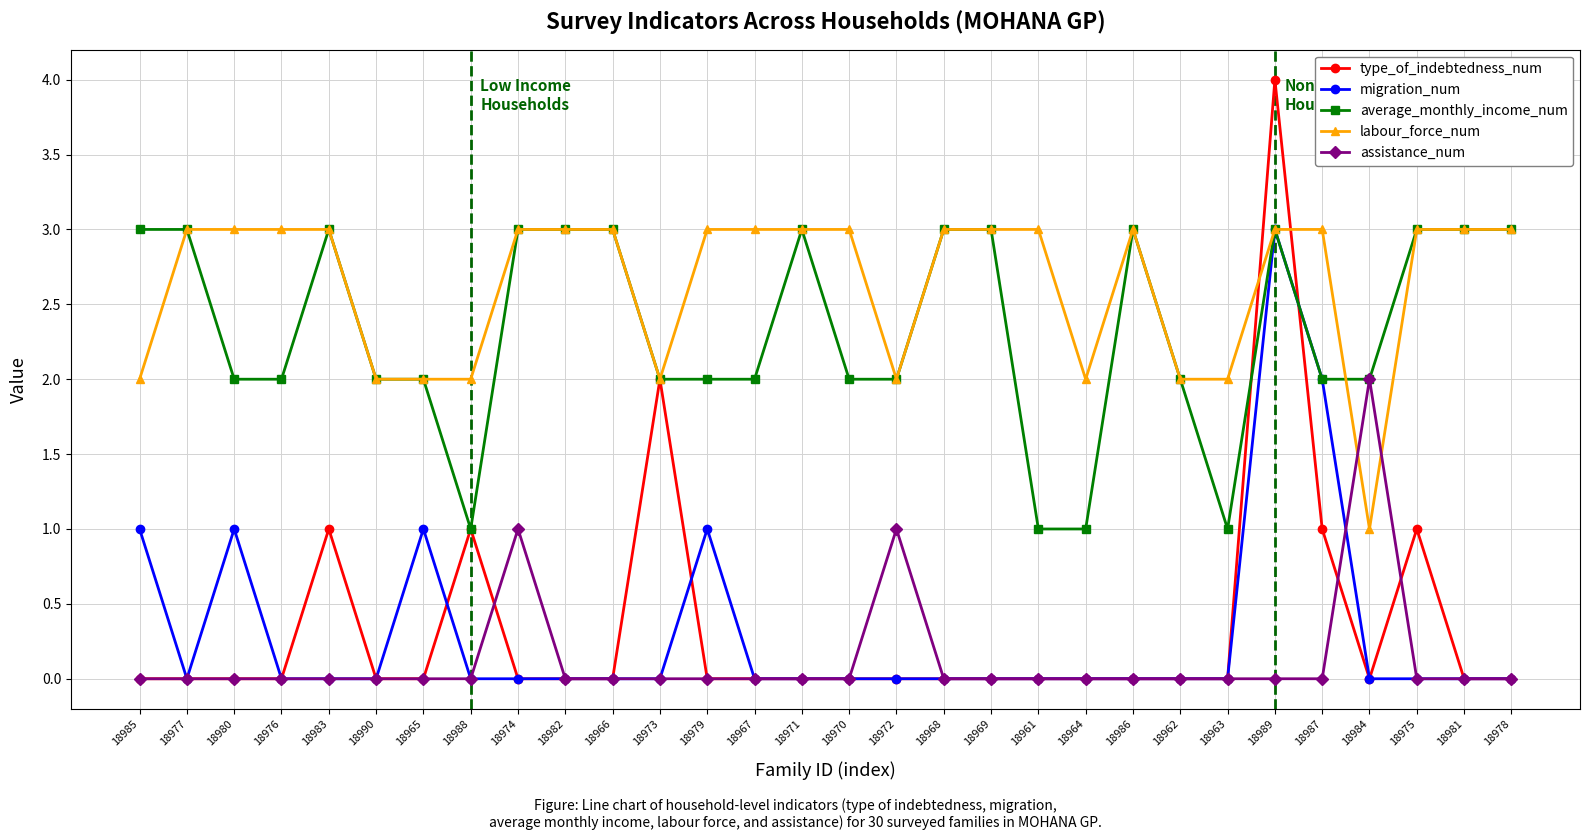

True or false: assistance_num has more than 0 interior local peaks.

True